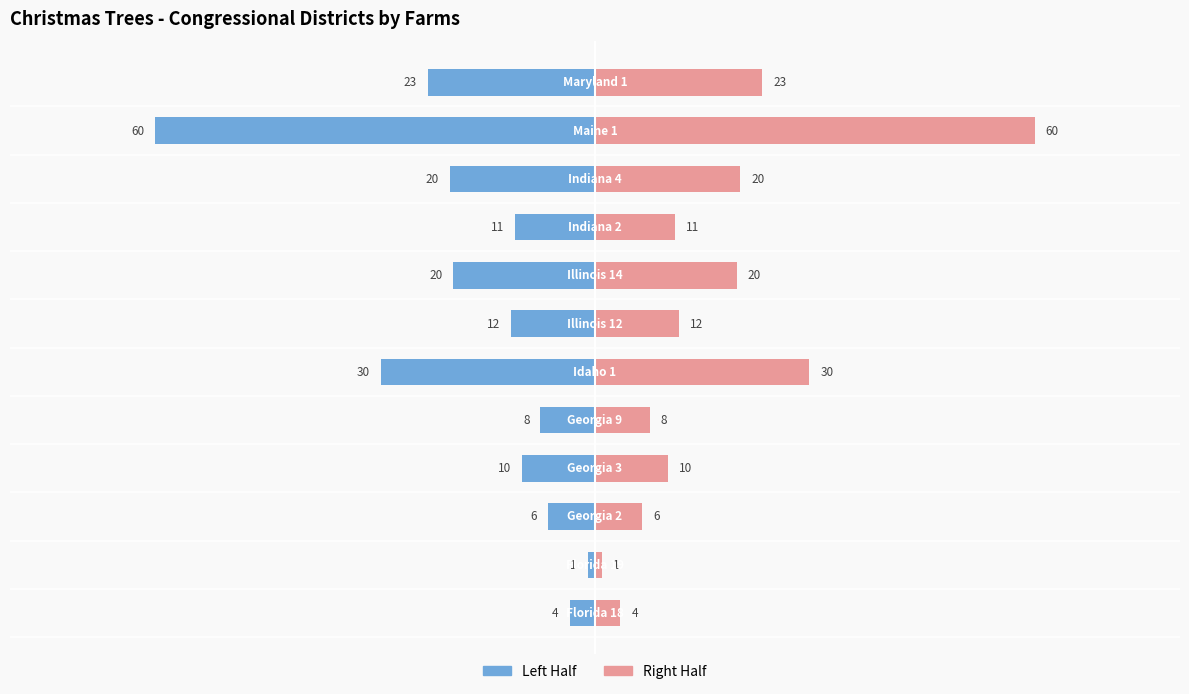

How many values in the Left (Farms/2) series are below -11?

6